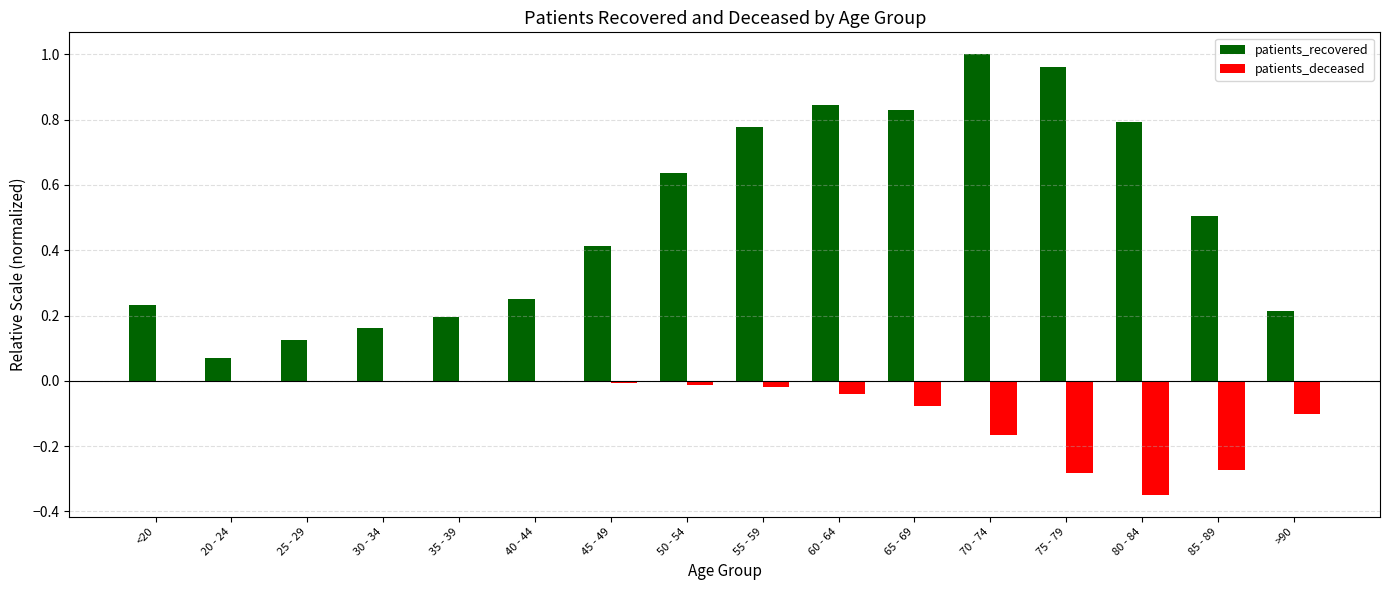

Which series has the largest total across all categories?

patients_recovered